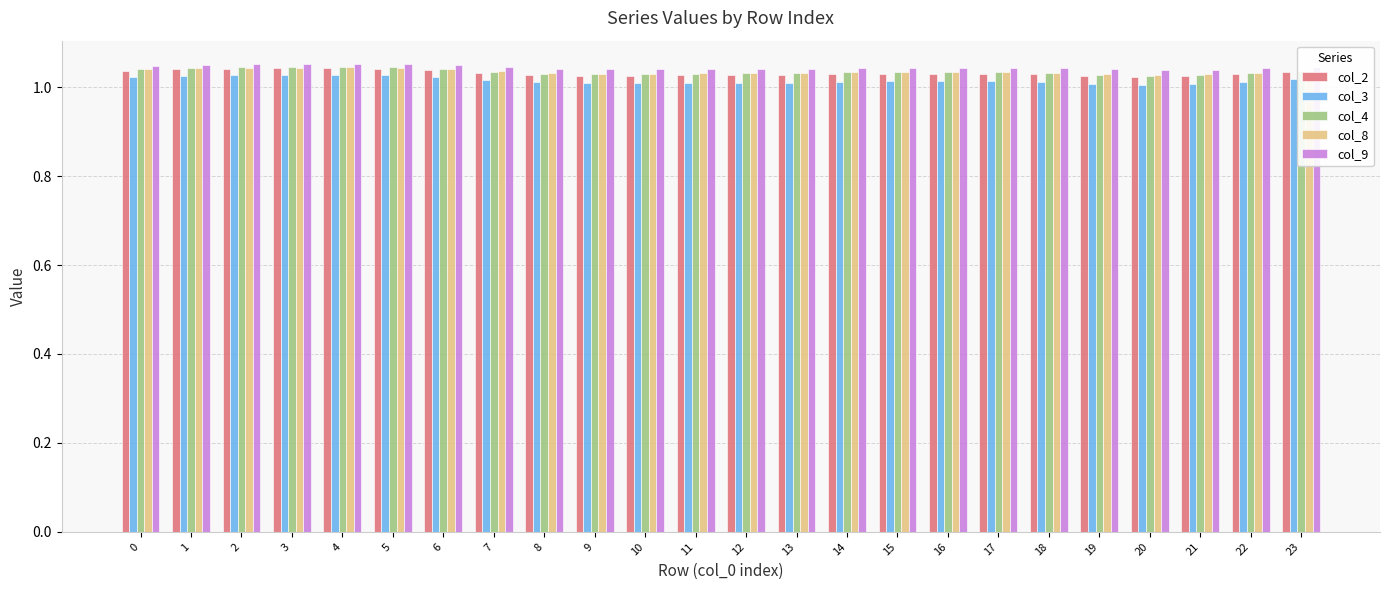

What is the total value across all series at 15?

5.2